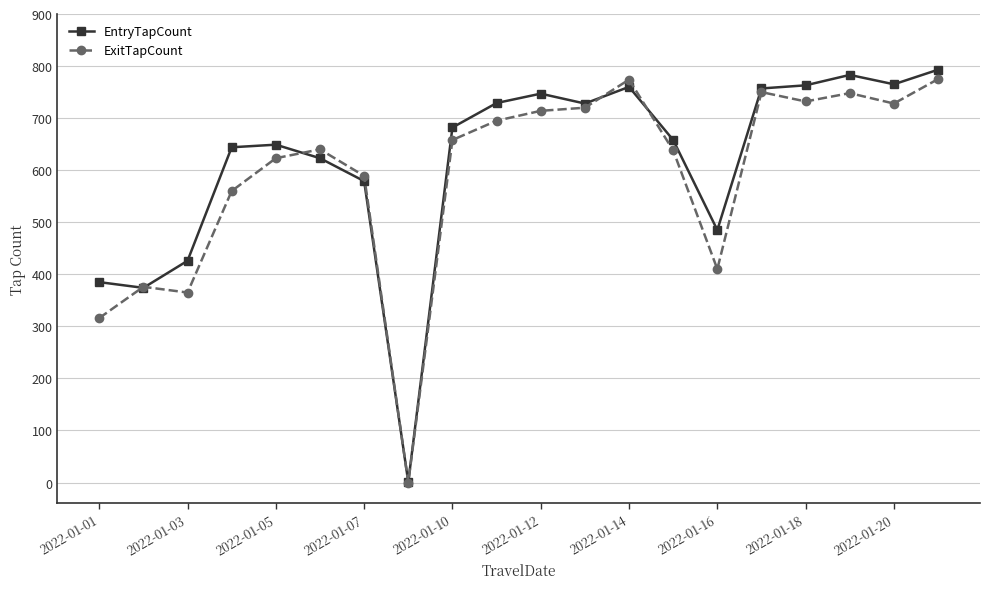

What is the greatest value displayed?

793